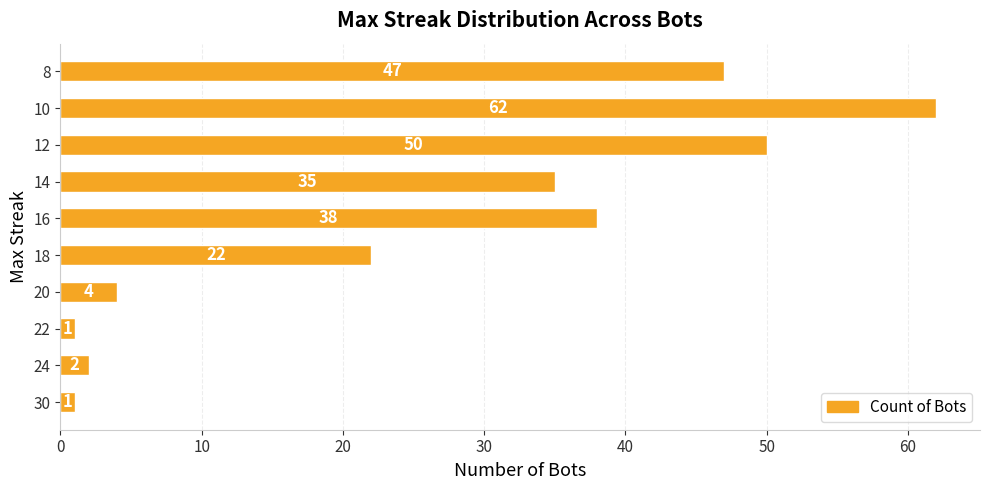

Reading bottom to top, what are all the values shown in this chart?

1	2	1	4	22	38	35	50	62	47